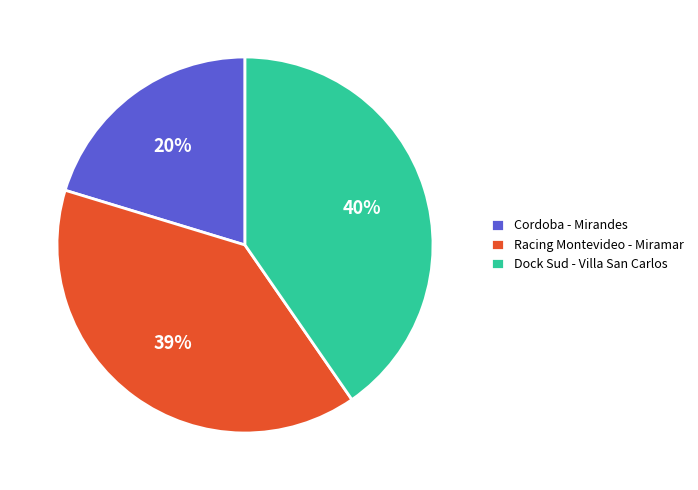

To the nearest percent, what is the difference between the Dock Sud - Villa San Carlos and Cordoba - Mirandes slice percentages?

20%